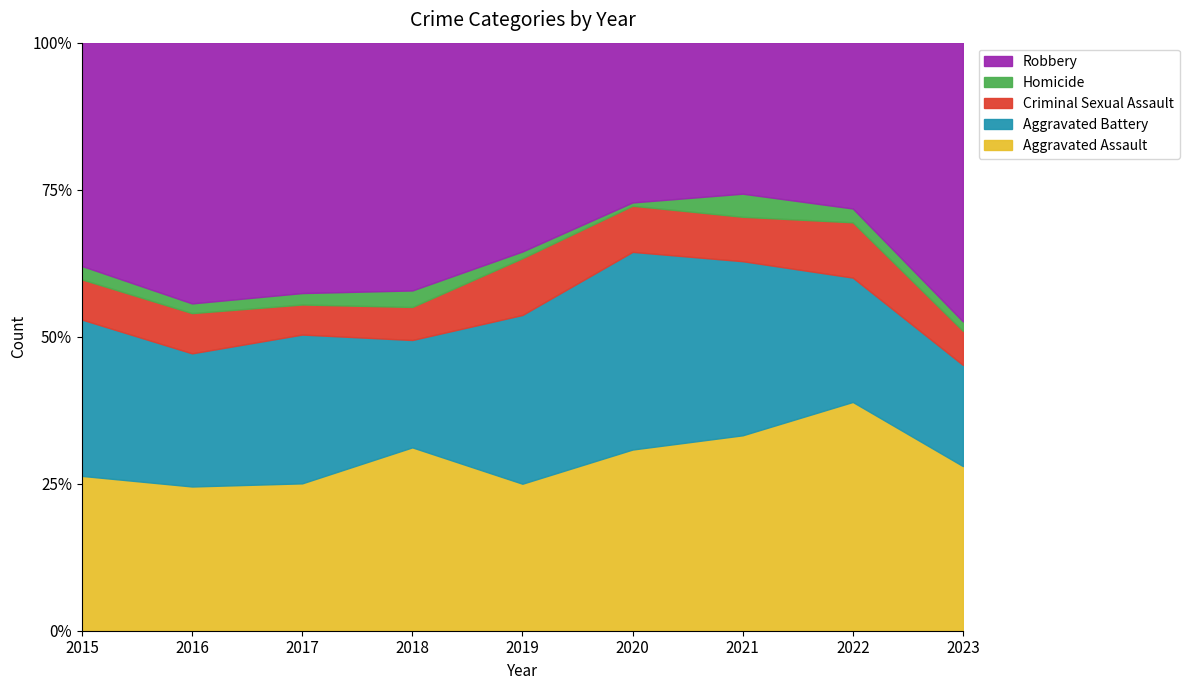

What is the difference between the maximum and second lowest values in the Aggravated Battery series?

39